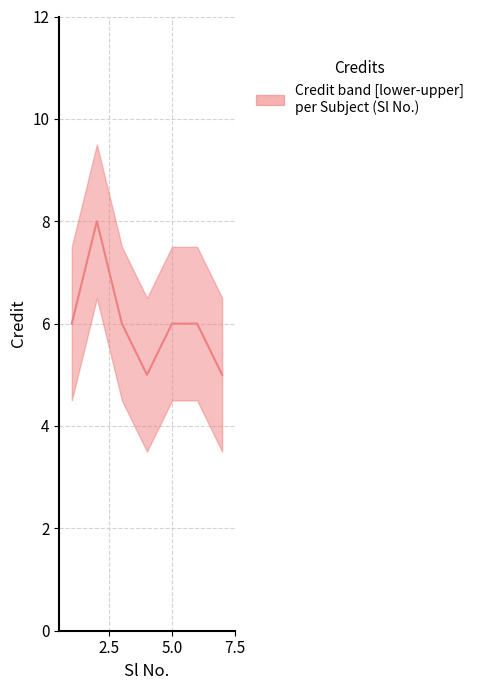

At which label is the value closest to 6?

1